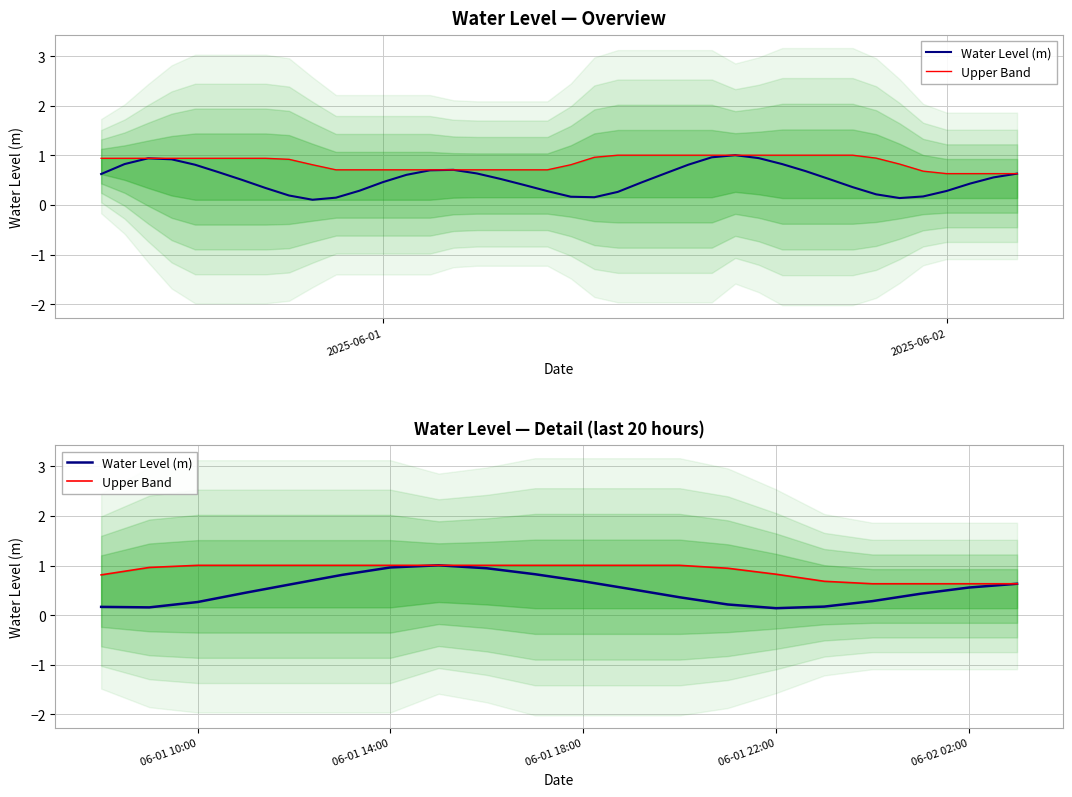

Which series has the largest total across all categories?

Upper Band